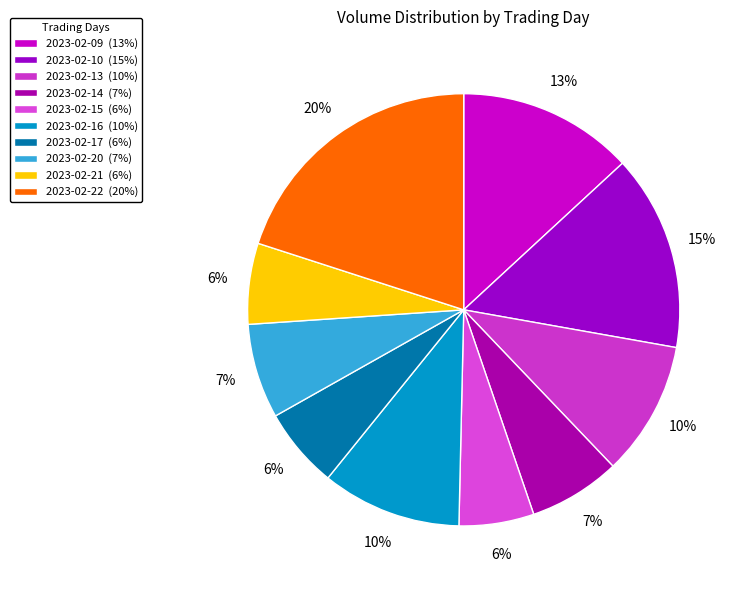

Is 2023-02-21 the majority of the pie?

No